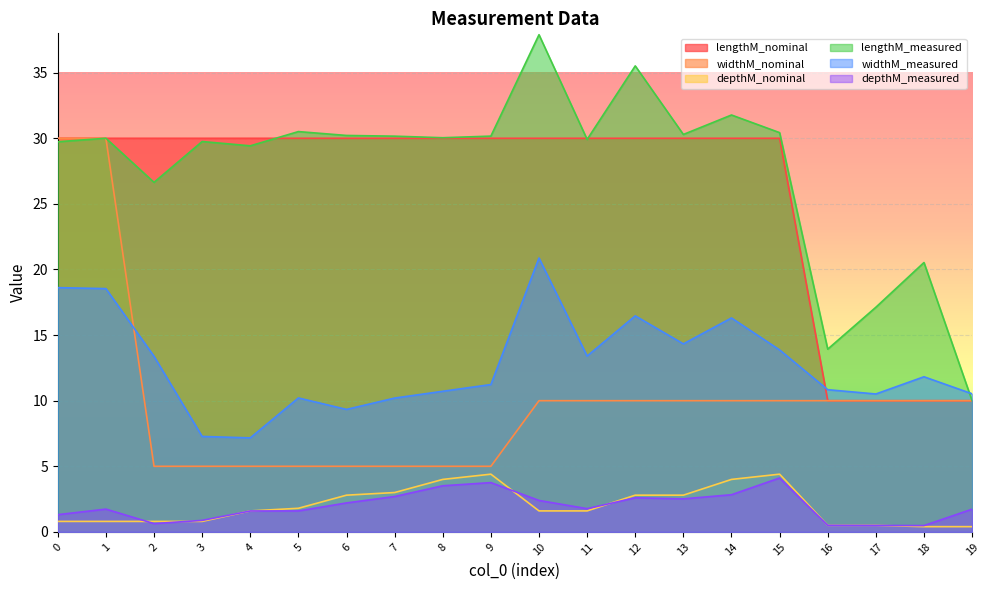

List the labels in order of widthM_measured value, largest first.

10, 0, 1, 12, 14, 13, 15, 11, 2, 18, 9, 16, 8, 19, 17, 5, 7, 6, 3, 4